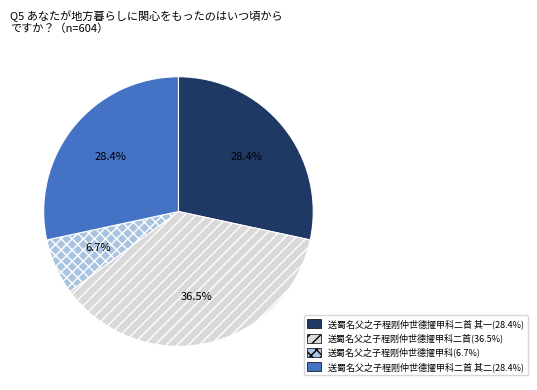

Is there a majority slice in this chart?

No